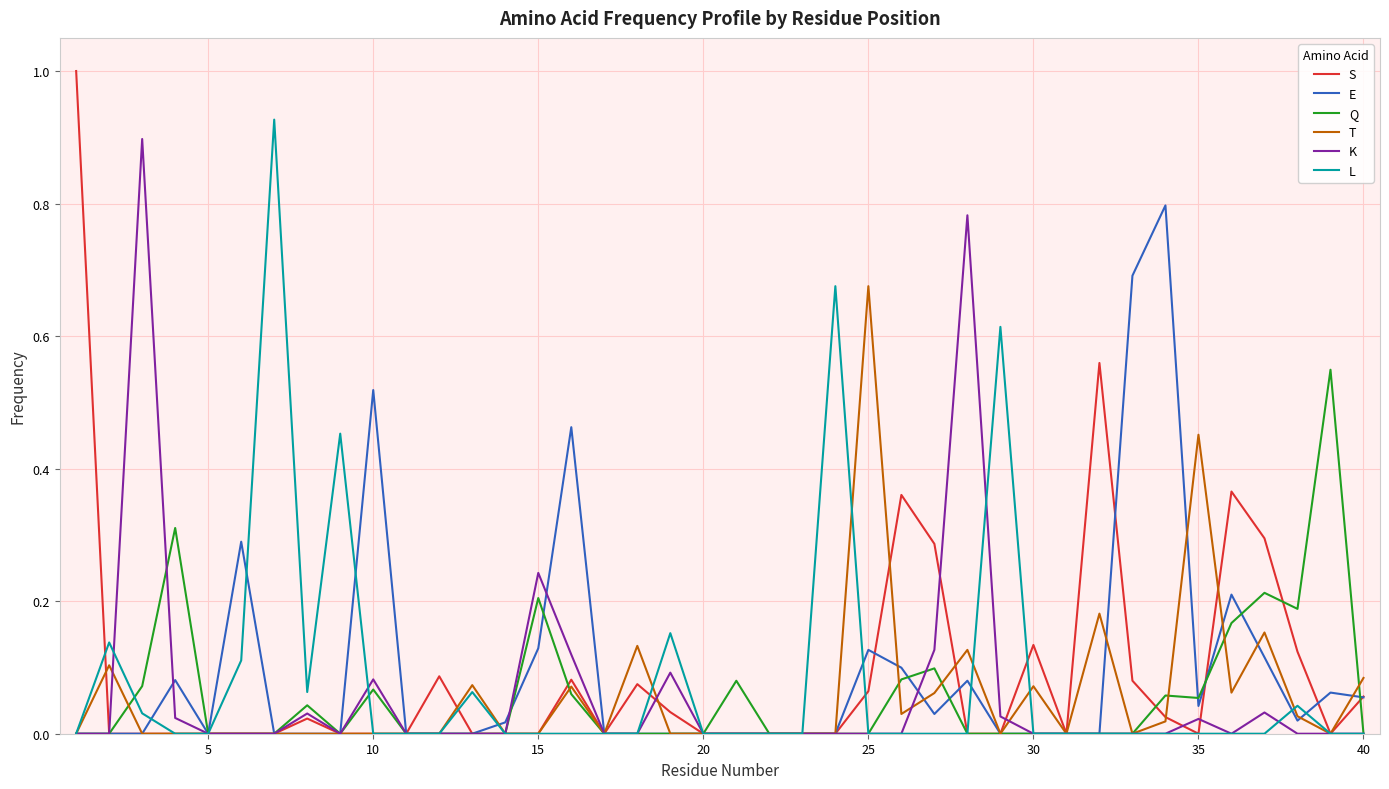

What is the maximum value shown in the chart?

1.0